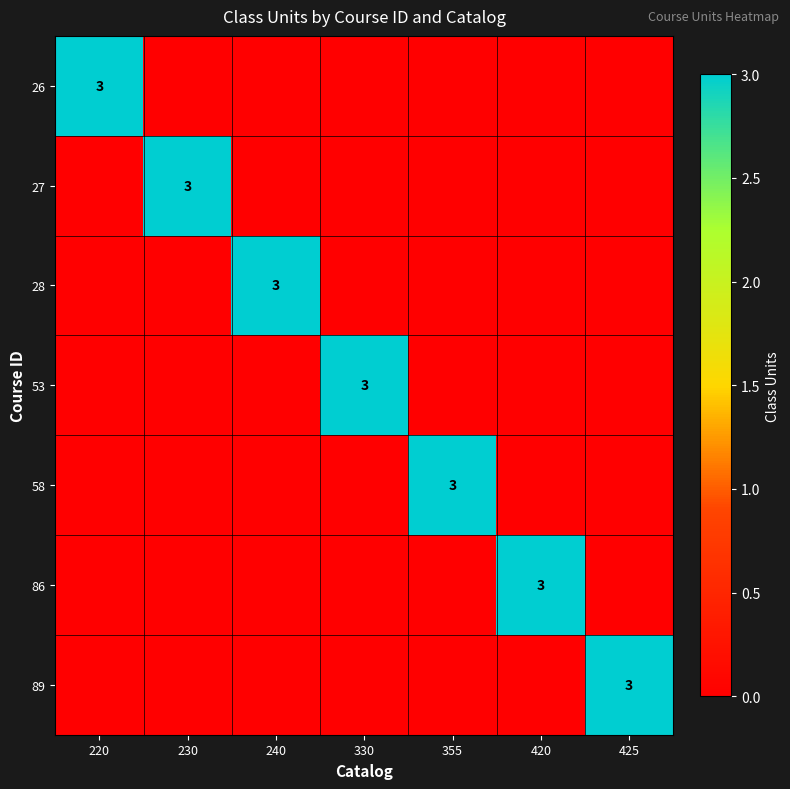

Is it true that 89 equals 3 at 425?

True